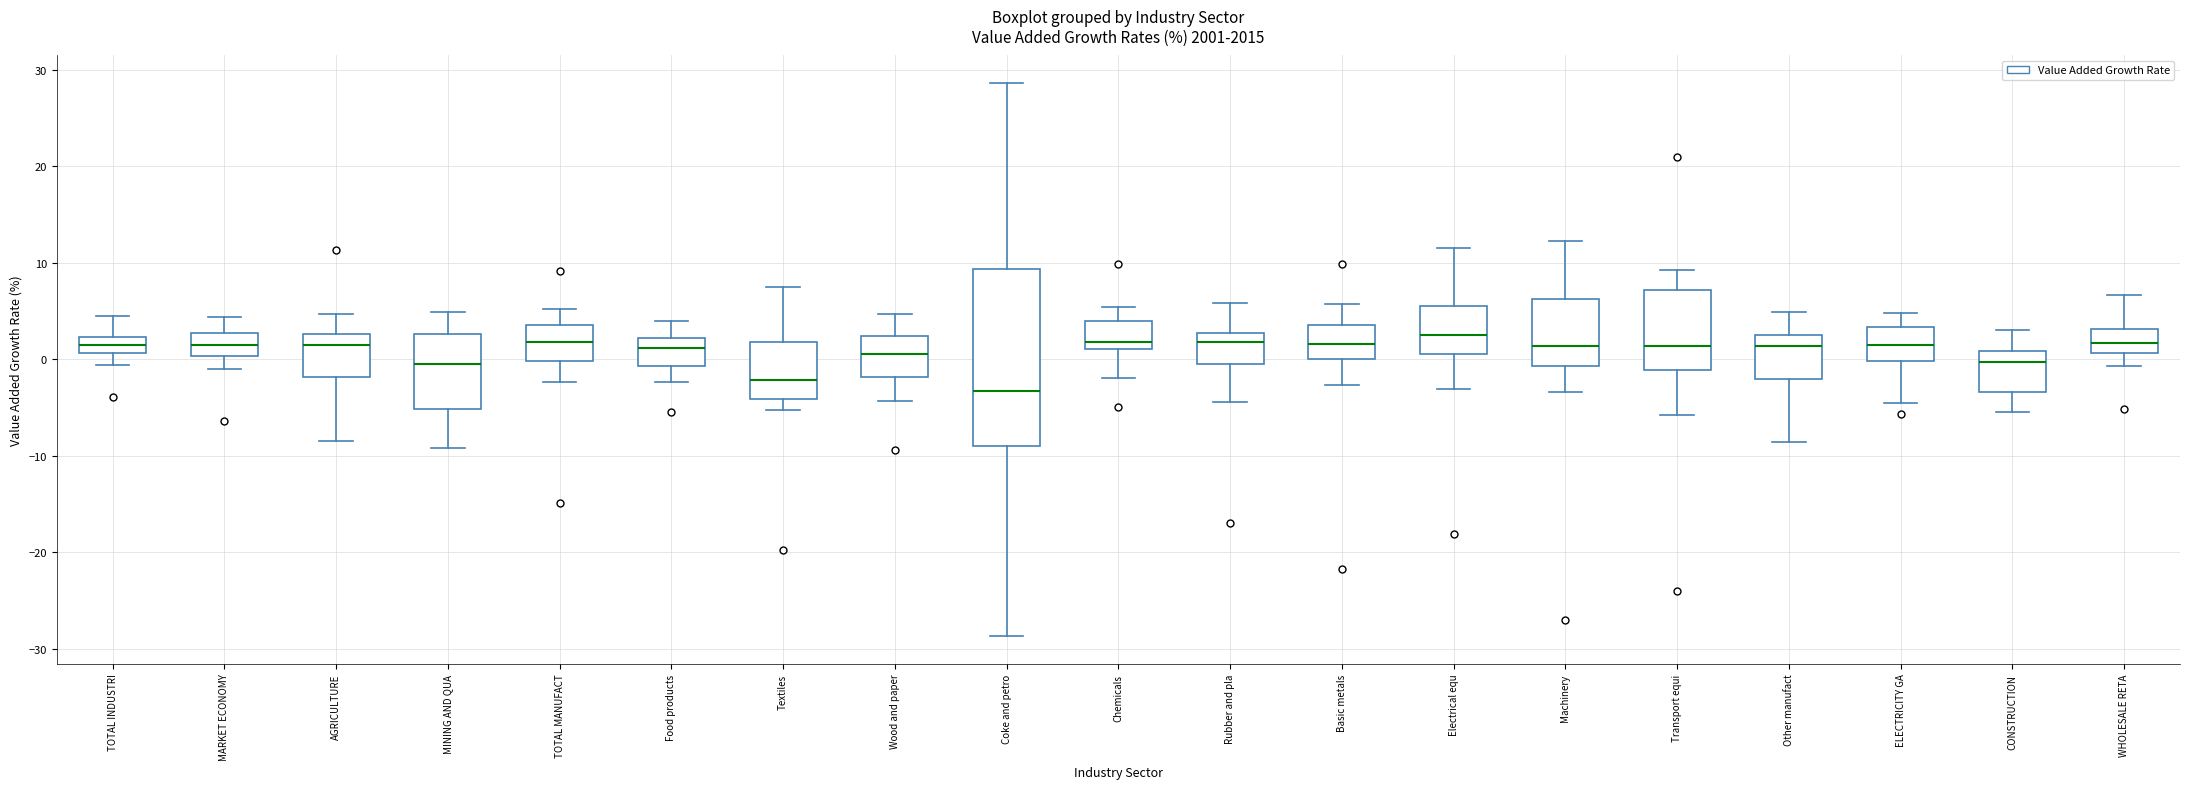

Reading left to right, transcribe this box plot: for each box, give where its median line is, the range the box spans, and where its two whiskers end, as read against the y-axis. The values are not printed on the chart, so give them approximately, as read against the axis.

TOTAL INDUSTRI: median 1 (inside the box), box 1 to 2, whiskers -1 to 4
MARKET ECONOMY: median 1, box 0 to 3, whiskers -1 to 4
AGRICULTURE: median 1, box -2 to 3, whiskers -8 to 5
MINING AND QUA: median 0, box -5 to 3, whiskers -9 to 5
TOTAL MANUFACT: median 2, box 0 to 4, whiskers -2 to 5
Food products: median 1, box -1 to 2, whiskers -2 to 4
Textiles: median -2, box -4 to 2, whiskers -5 to 7
Wood and paper: median 1, box -2 to 2, whiskers -4 to 5
Coke and petro: median -3, box -9 to 9, whiskers -29 to 29
Chemicals: median 2, box 1 to 4, whiskers -2 to 5
Rubber and pla: median 2, box 0 to 3, whiskers -4 to 6
Basic metals: median 2, box 0 to 4, whiskers -3 to 6
Electrical equ: median 2, box 1 to 6, whiskers -3 to 12
Machinery: median 1, box -1 to 6, whiskers -3 to 12
Transport equi: median 1, box -1 to 7, whiskers -6 to 9
Other manufact: median 1, box -2 to 2, whiskers -9 to 5
ELECTRICITY GA: median 1, box 0 to 3, whiskers -5 to 5
CONSTRUCTION: median 0, box -3 to 1, whiskers -5 to 3
WHOLESALE RETA: median 2, box 1 to 3, whiskers -1 to 7